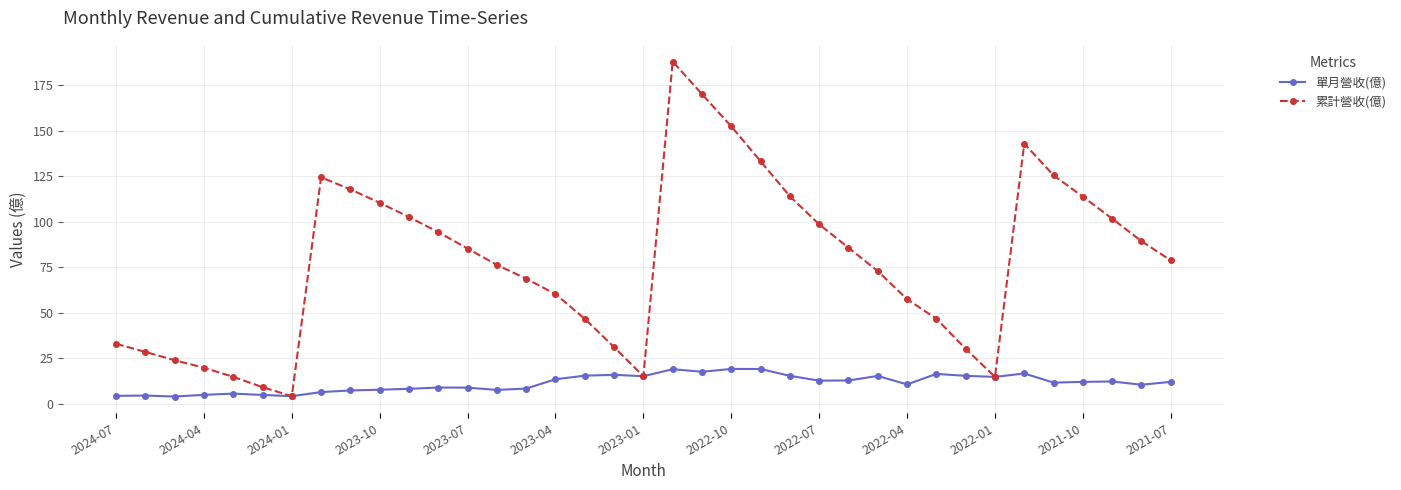

List the series in order of their peak value, highest first.

累計營收(億), 單月營收(億)